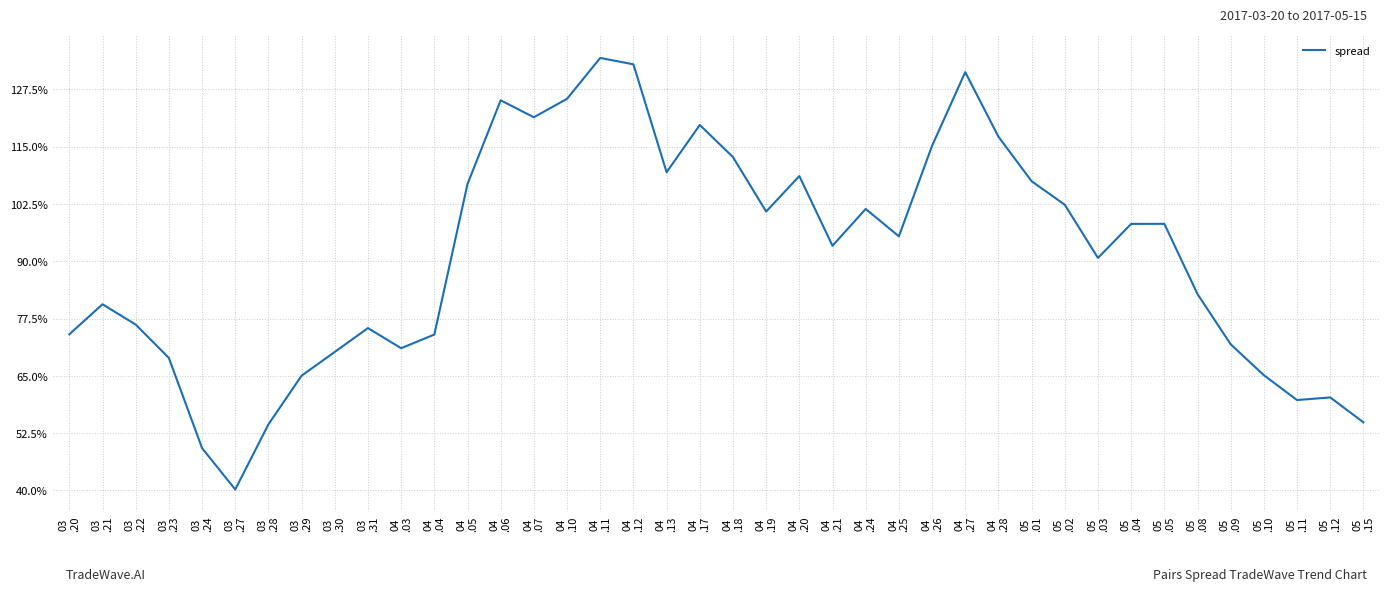

Where is the first local maximum?

03
.21